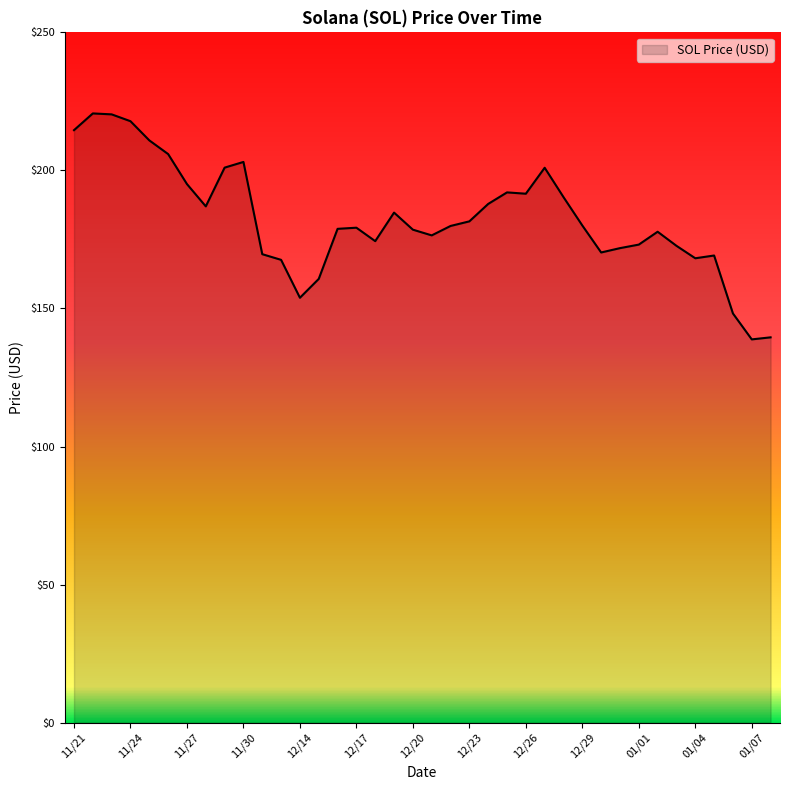

What is the greatest value displayed?

220.6